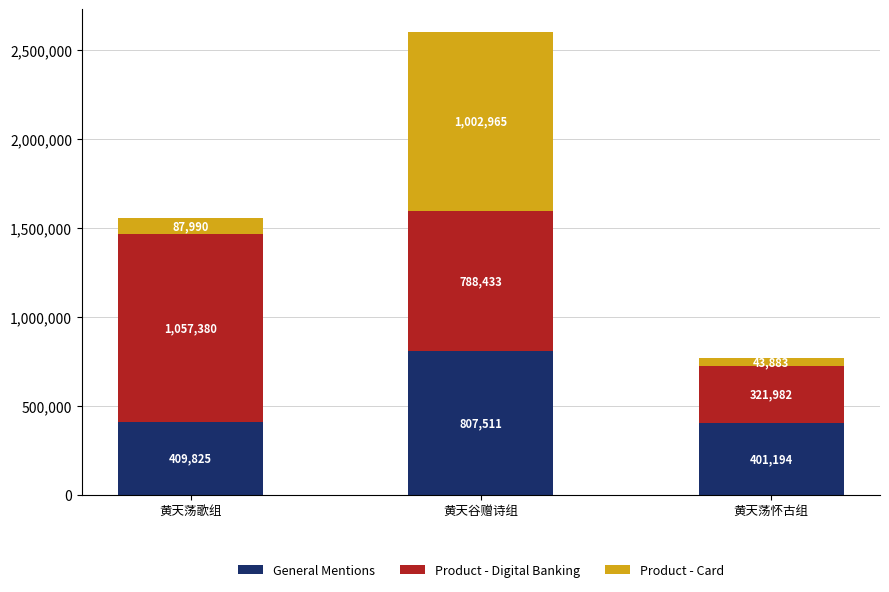

Where is General Mentions nearest to the value 604352?

黄天荡歌组